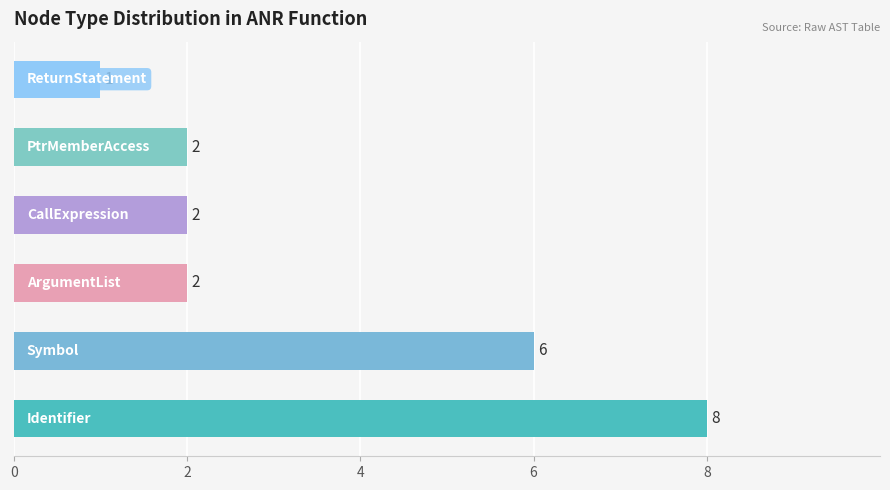

What is the difference between the maximum and minimum values?

7